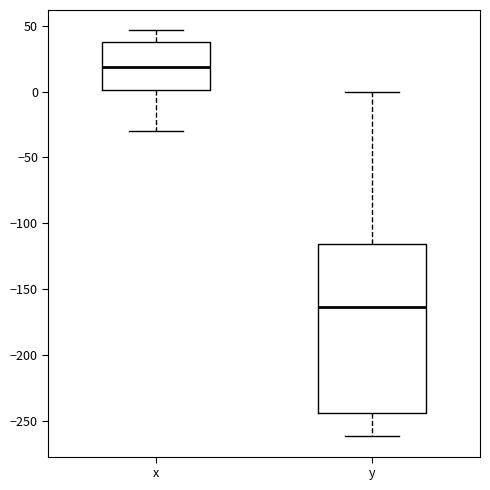

Where does the median line of the box for y sit on the y-axis? The values are not printed on the chart, so give them approximately, as read against the axis.

-165